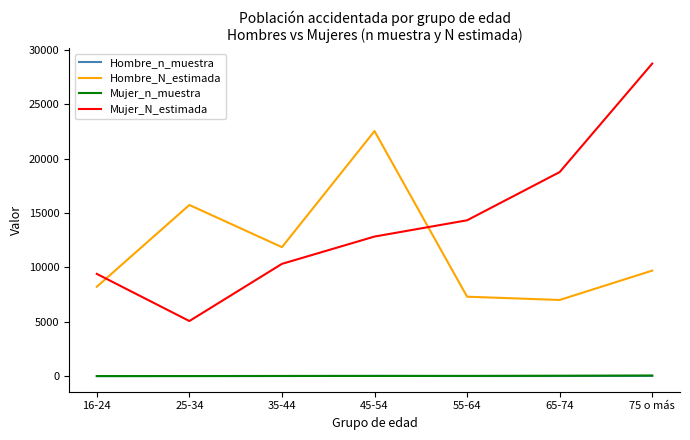

The value of Mujer_N_estimada at 65-74 is 18759. True or false?

True